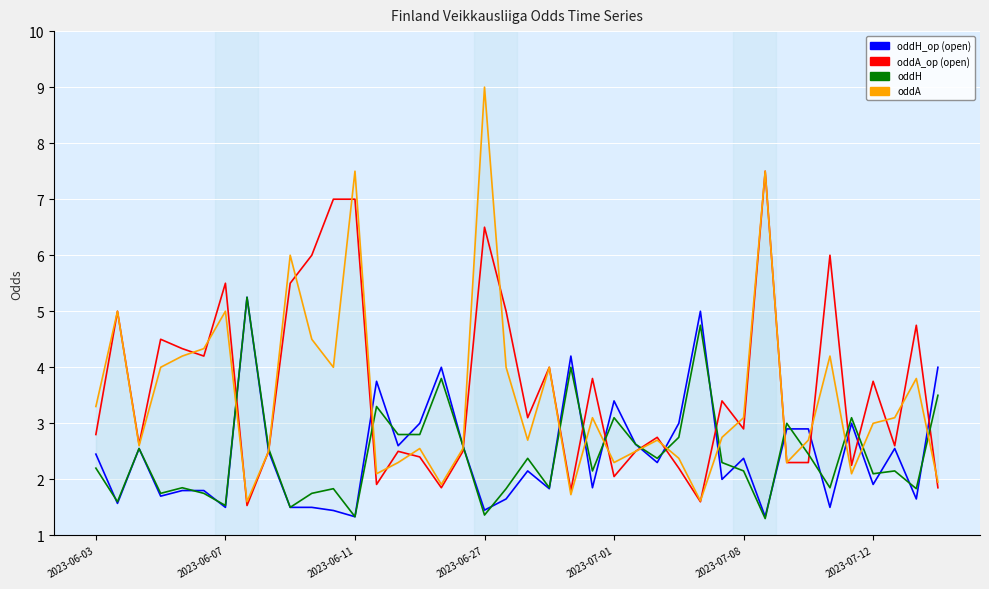

Which series has the largest range (max minus min)?

oddA